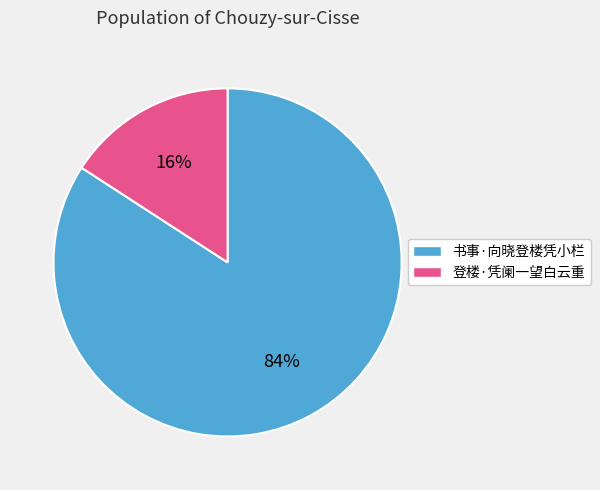

Count the number of slices in the pie.

2